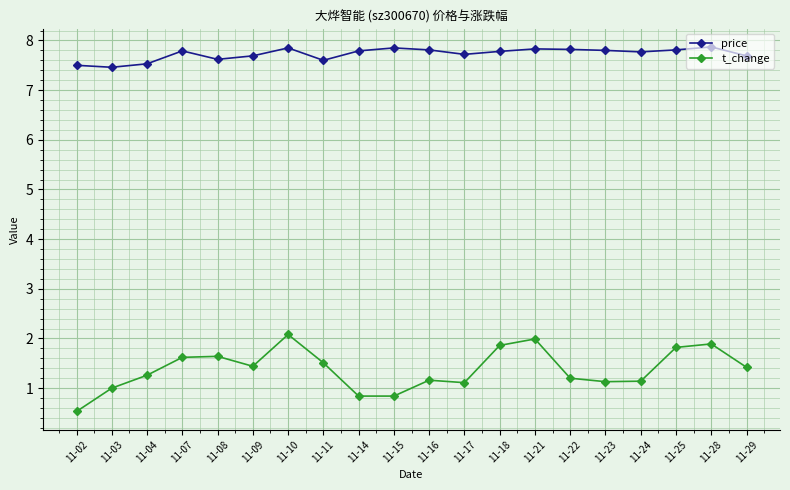

True or false: price has more than 2 points higher than both neighbors.

True